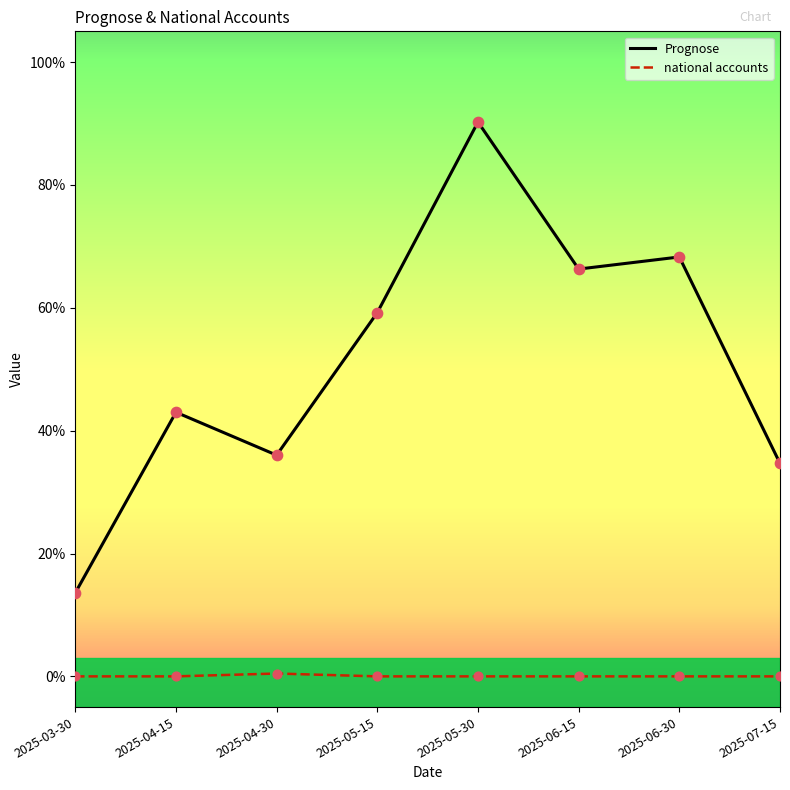

Which series has the largest total across all categories?

Prognose